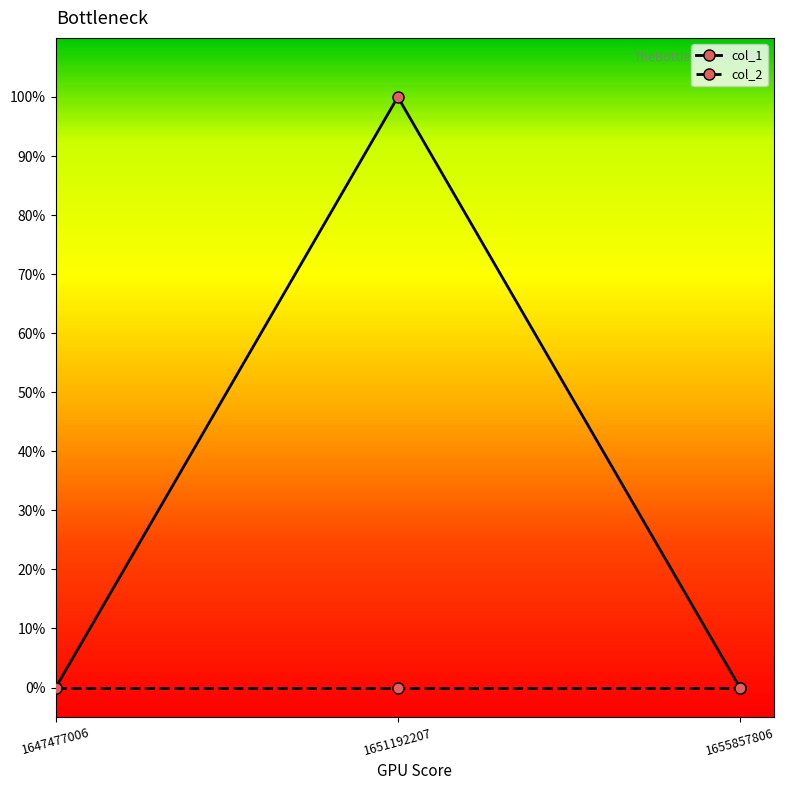

What is the maximum value shown in the chart?

1